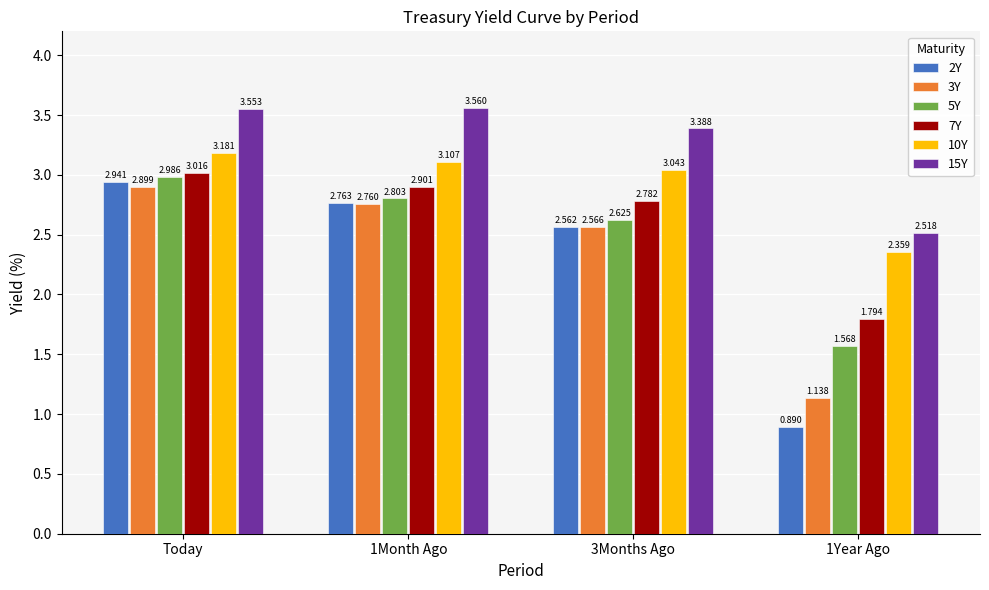

Count the number of data series in this chart.

6